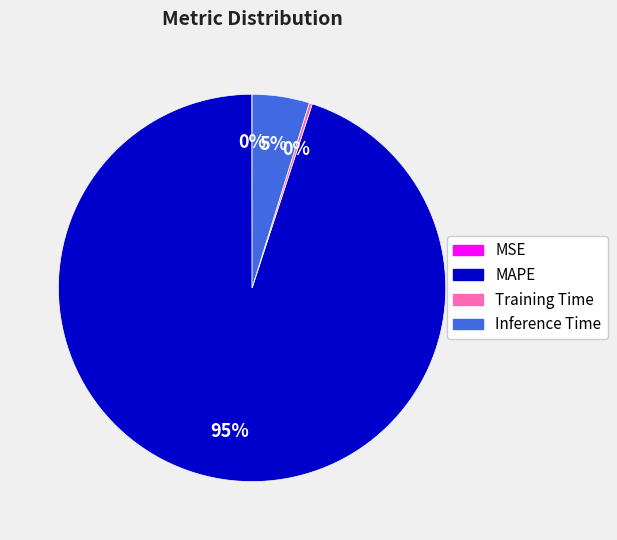

Is it true that Inference Time is 5% of the pie?

True